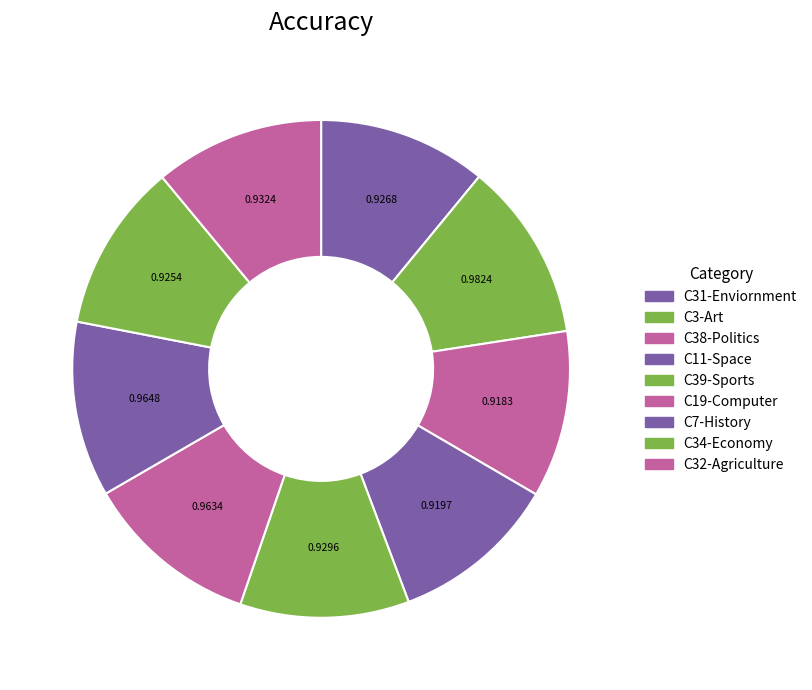

To the nearest percent, what portion does C31-Enviornment represent?

11%